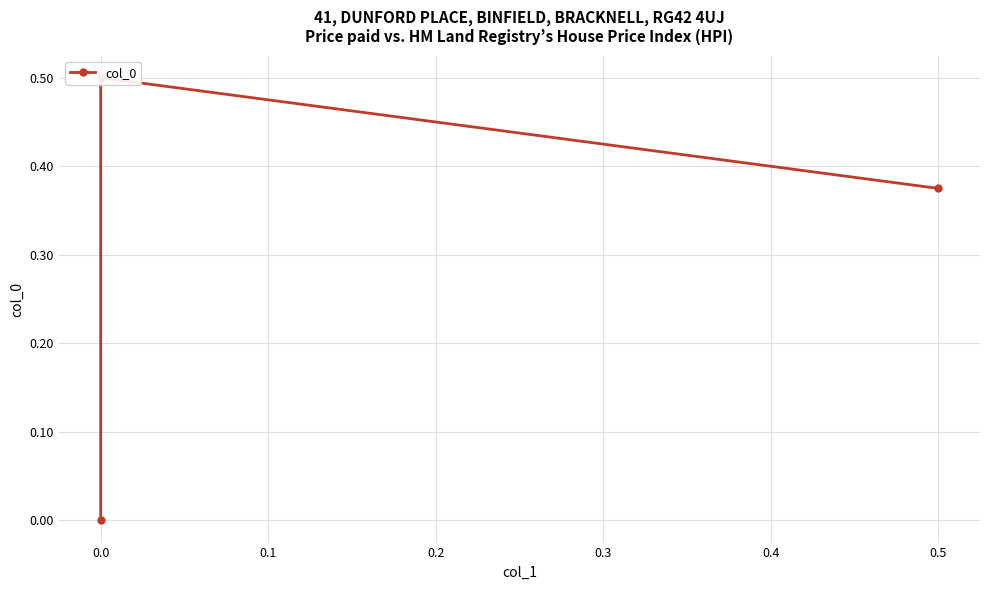

The value at 0.0 is 0.5. True or false?

True